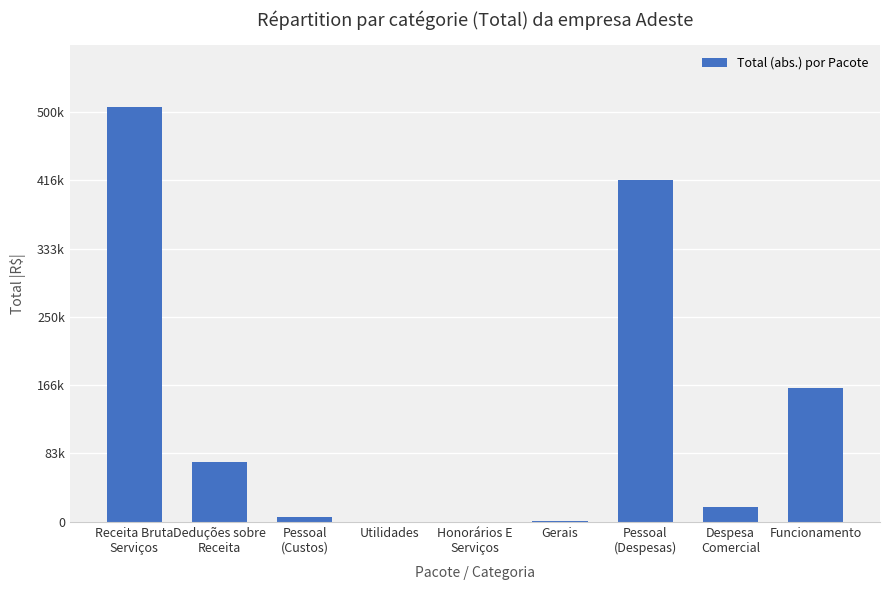

What is the minimum value shown in the chart?

84.0